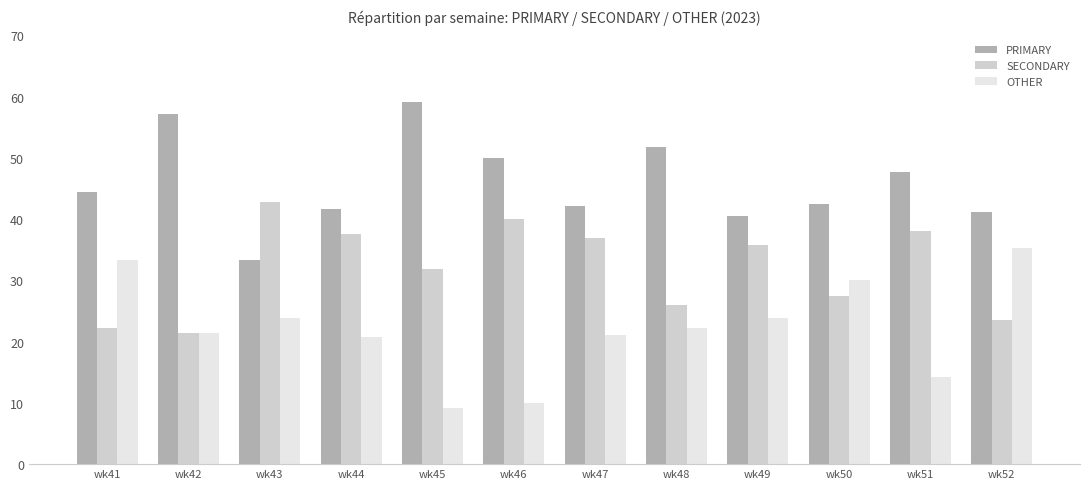

Which category has the highest value in the PRIMARY series?

wk45